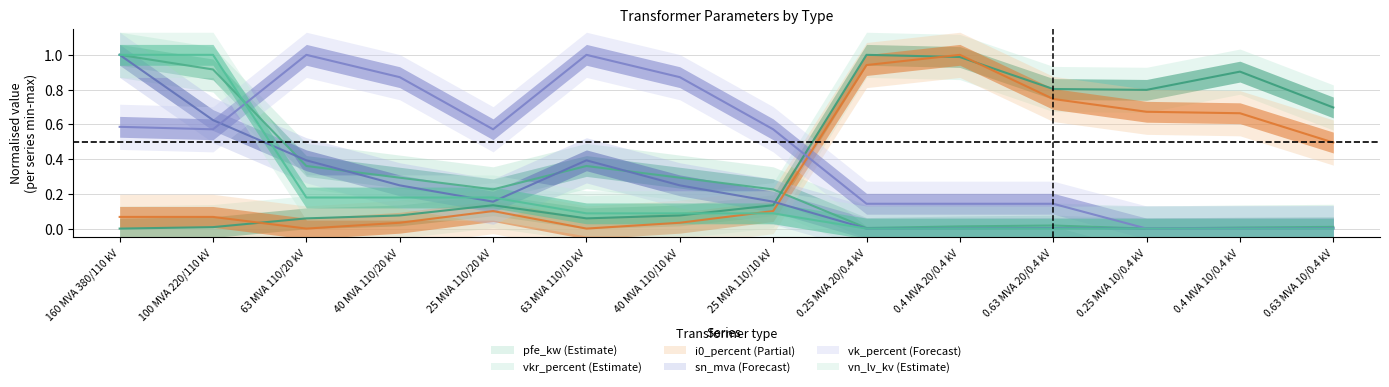

What is the label of the 1st point from the right?

0.63 MVA 10/0.4 kV